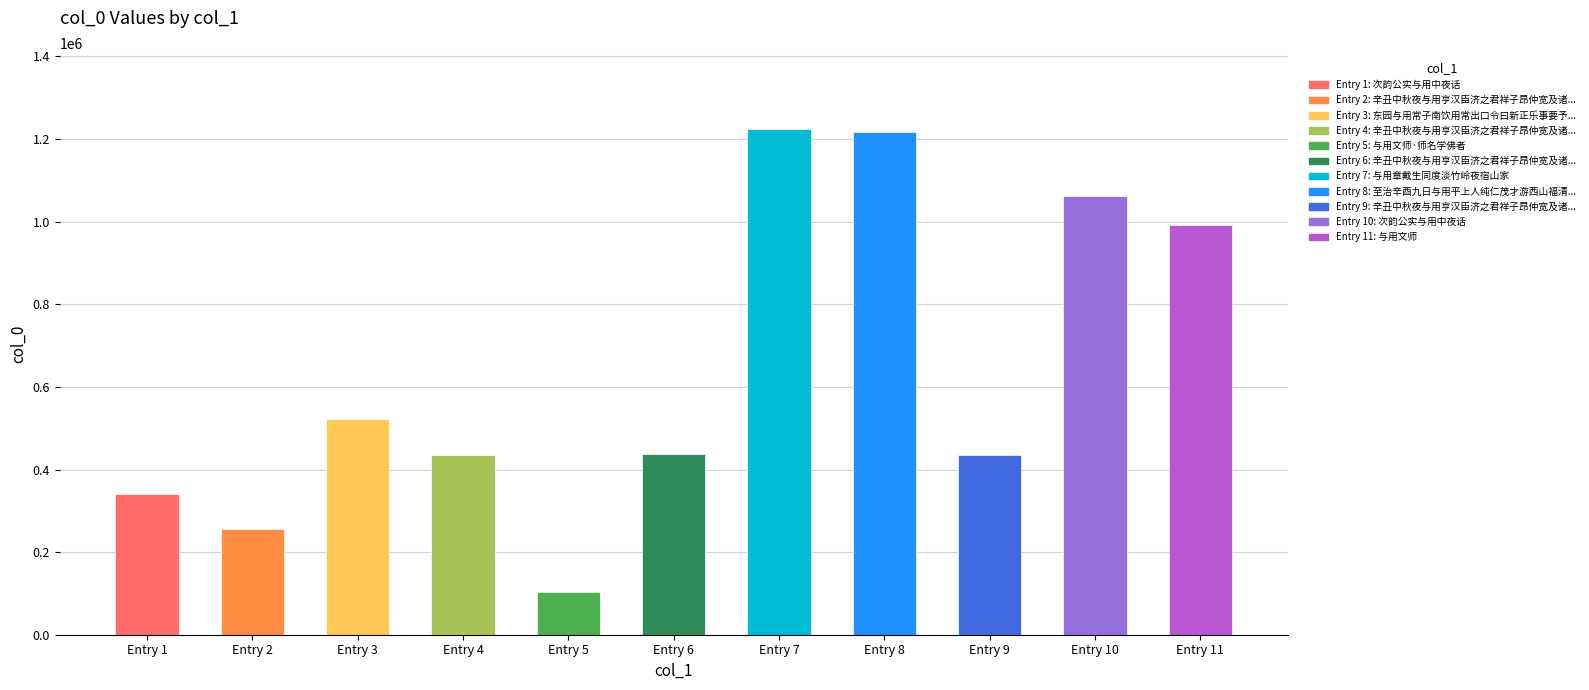

What value does the data have at Entry 10?

1062205